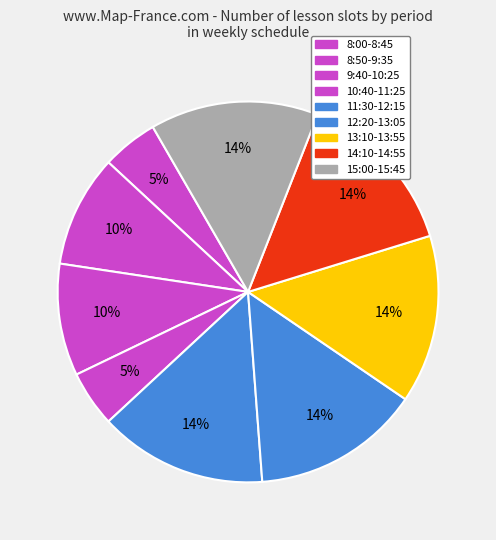

Which has a higher value, 15:00-15:45 or 11:30-12:15?

15:00-15:45